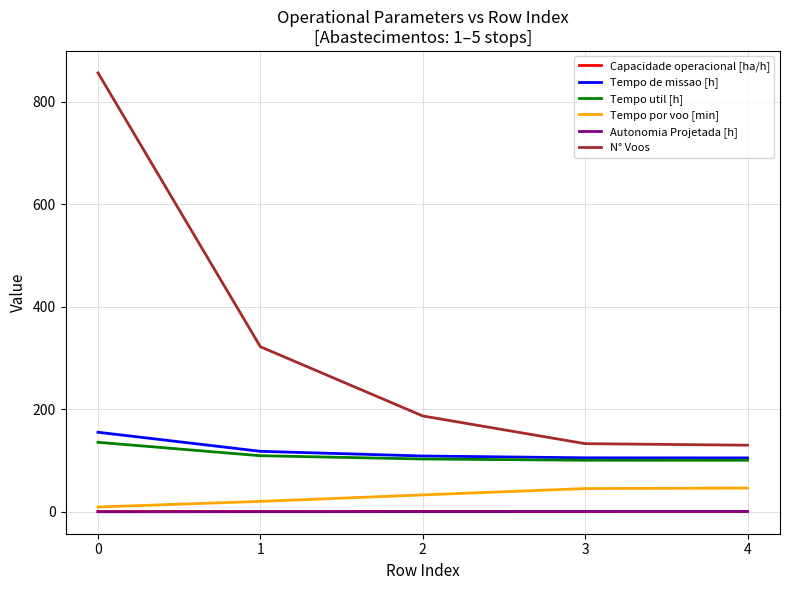

True or false: N° Voos has a value of 81.0 at 1.

False